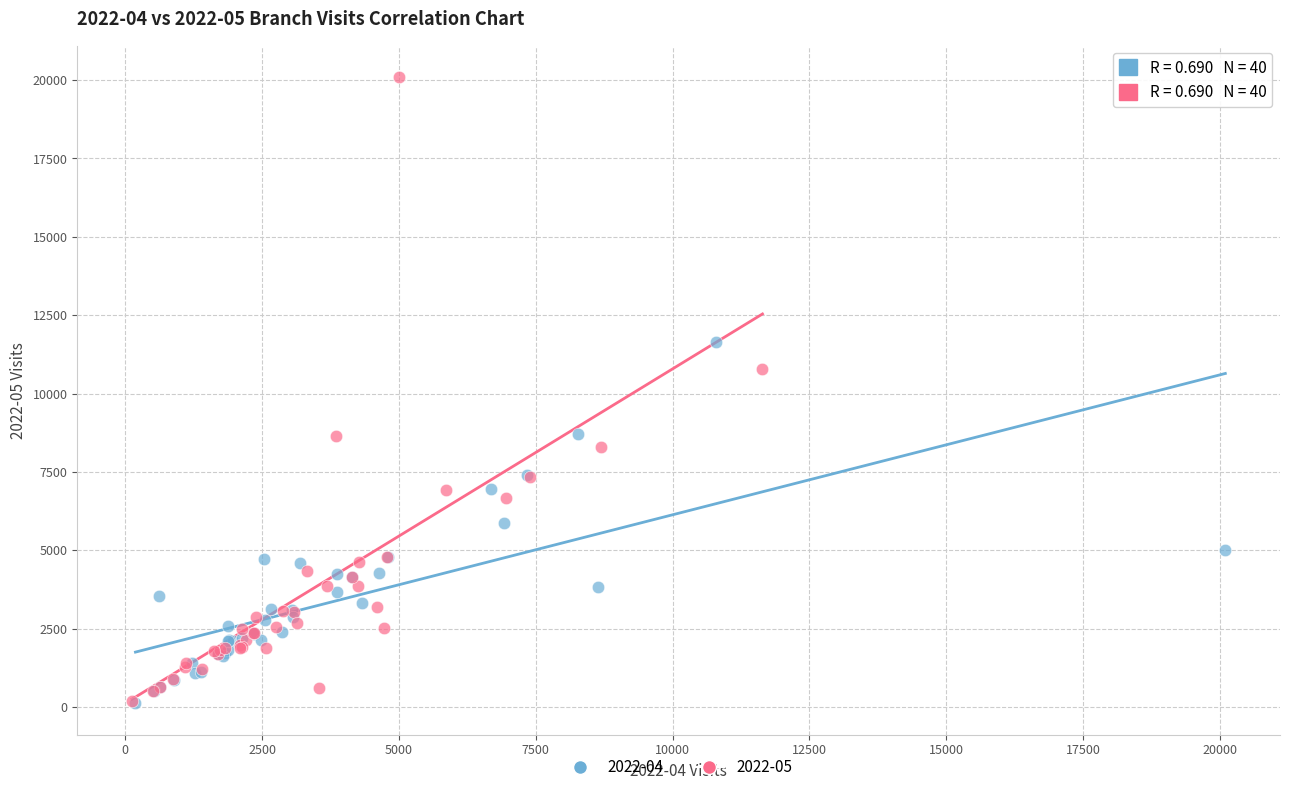

What are all the series names shown in the legend?

2022-04, 2022-05